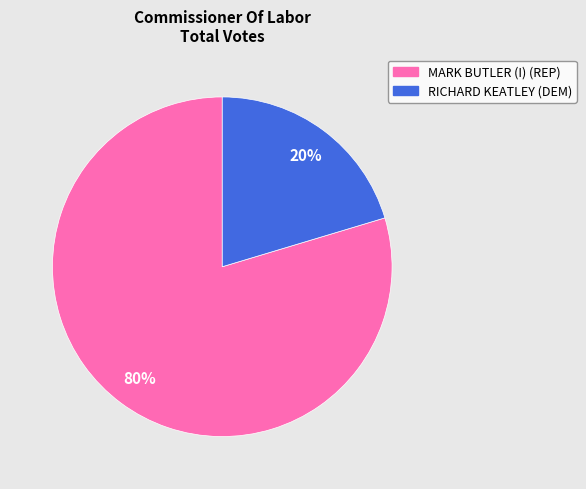

Between RICHARD KEATLEY (DEM) and MARK BUTLER (I) (REP), which is larger?

MARK BUTLER (I) (REP)